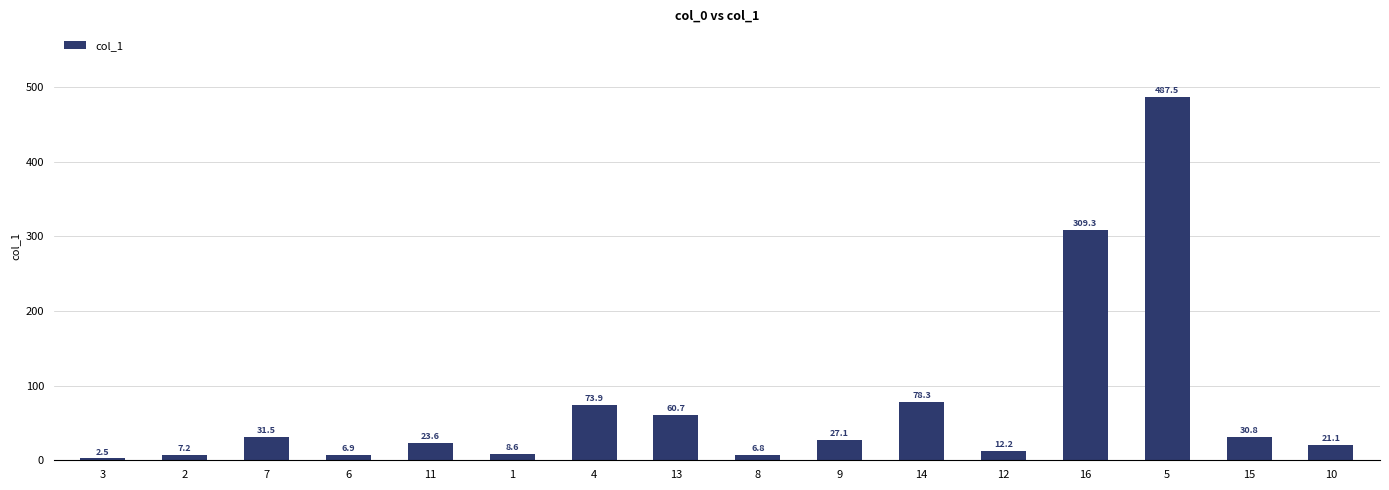

The value at 12 is 12.2. True or false?

True